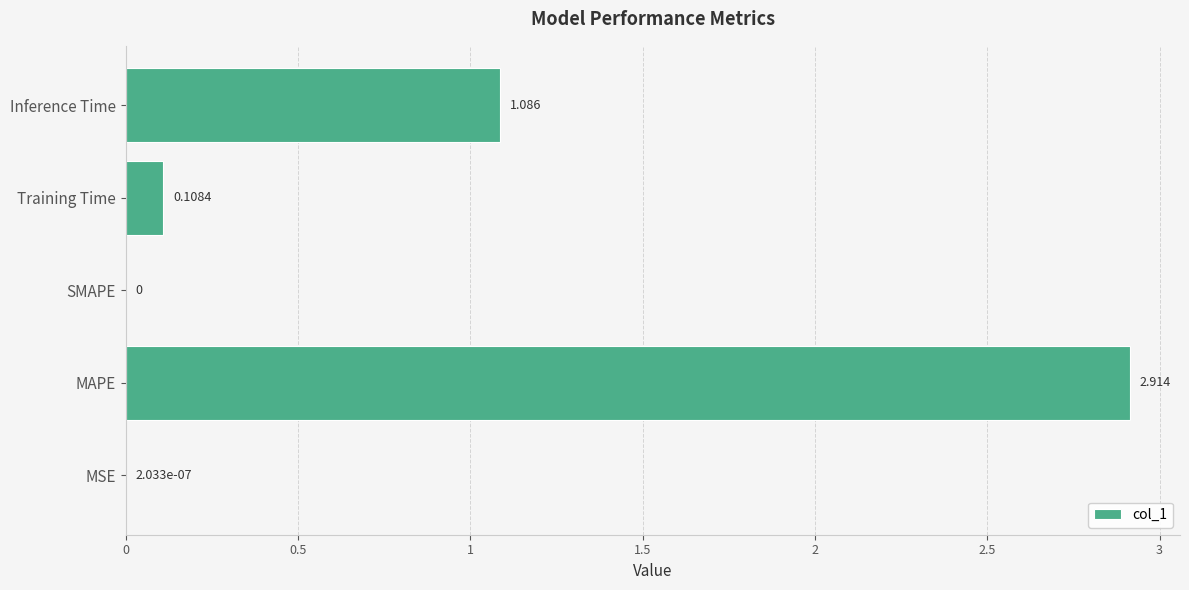

Which label corresponds to the largest value in the chart?

MAPE